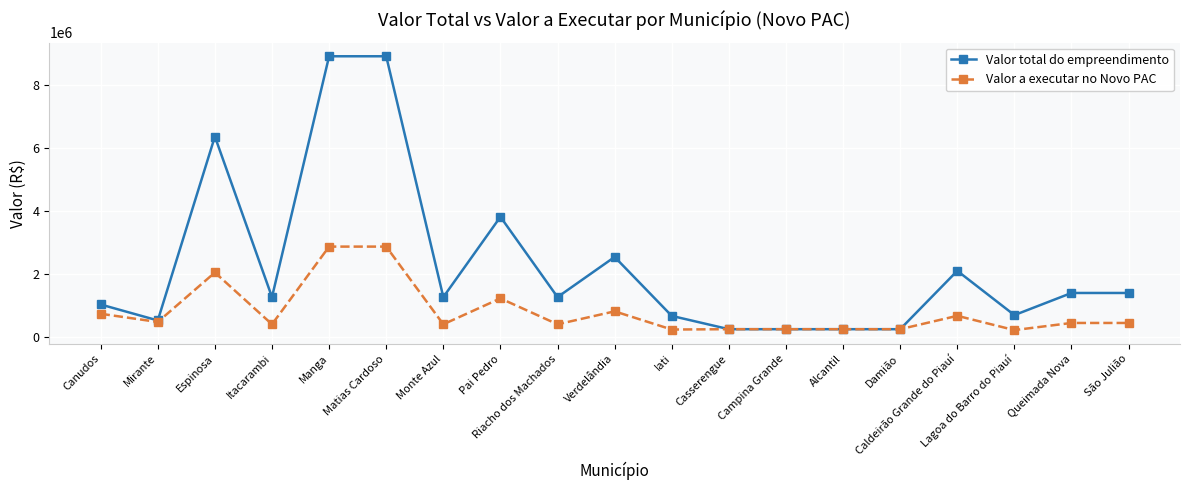

Which series has the largest total across all categories?

Valor total do empreendimento